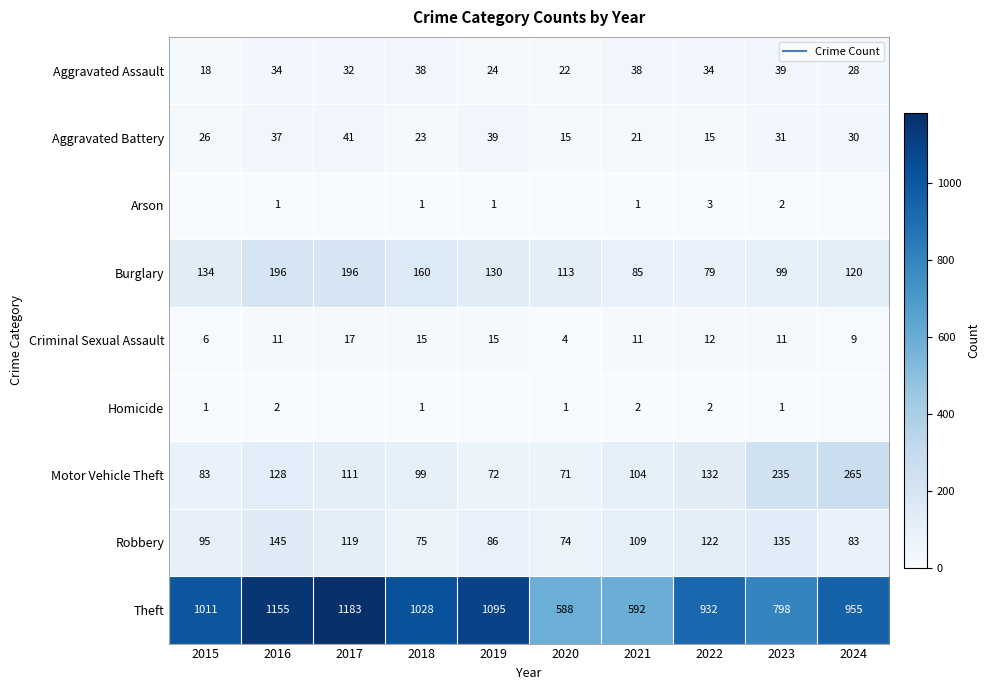

What is the maximum value shown in the chart?

1183